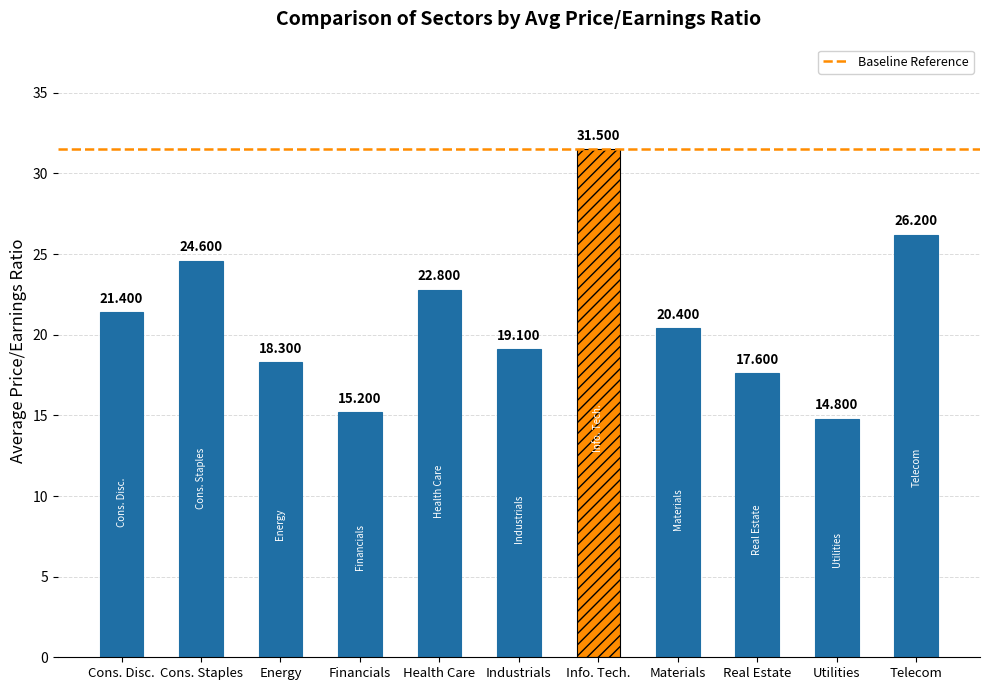

List the labels in order of value, smallest first.

Utilities, Financials, Real Estate, Energy, Industrials, Materials, Consumer Discretionary, Health Care, Consumer Staples, Telecommunication Services, Information Technology